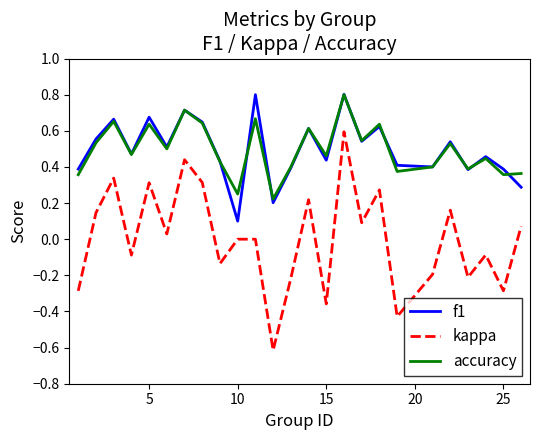

What is the maximum value for f1?

0.8